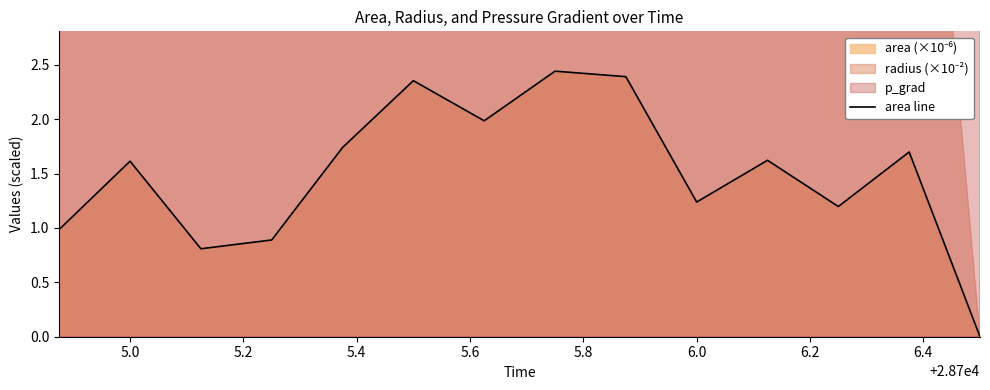

True or false: area line has a value of 0.9 at 5.0.

False